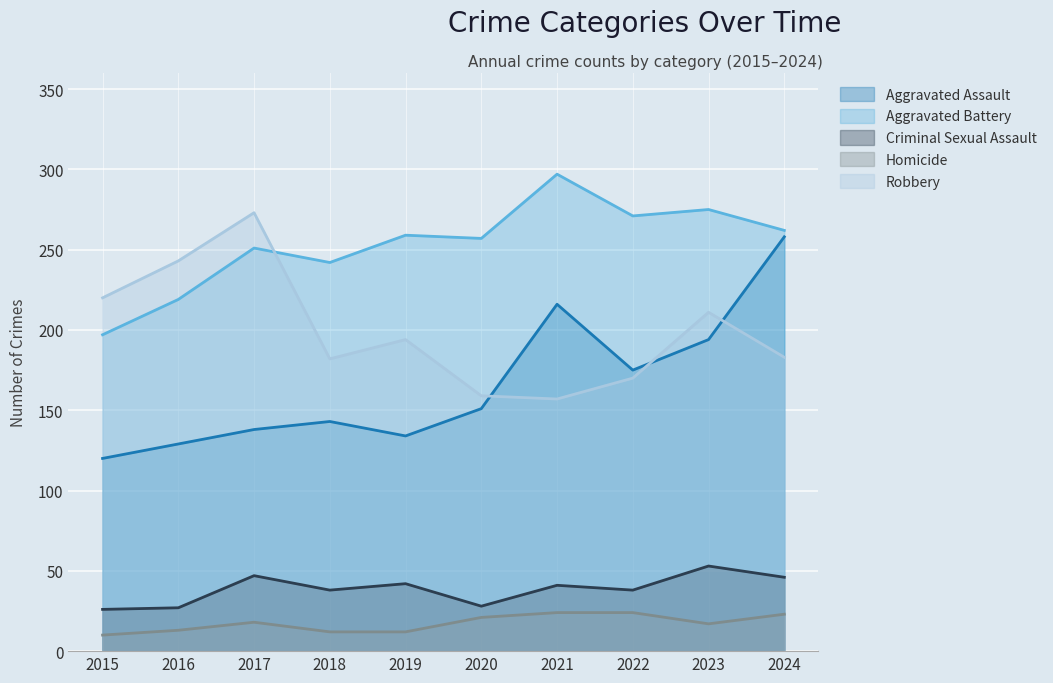

How many distinct data groups are displayed?

5